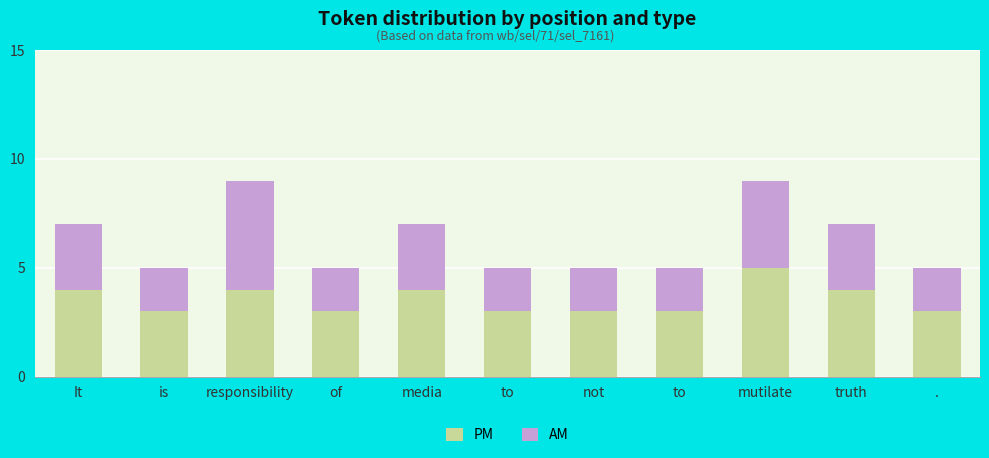

What is the difference between the maximum and minimum values in the PM series?

2